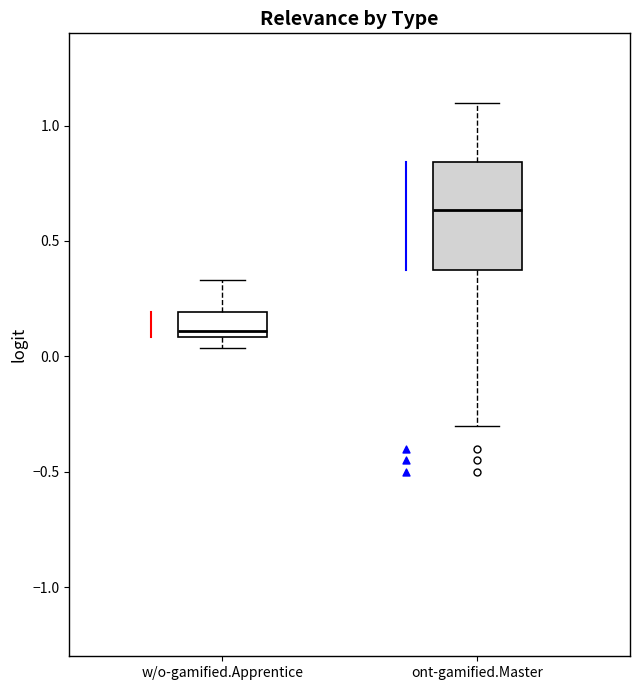

Reading left to right, transcribe this box plot: for each box, give where its median line is, the range the box spans, and where its two whiskers end, as read against the y-axis. The values are not printed on the chart, so give them approximately, as read against the axis.

w/o-gamified.Apprentice: median 0.10 (just above the box's lower edge), box 0.10 to 0.20, whiskers 0.05 to 0.35
ont-gamified.Master: median 0.65, box 0.35 to 0.85, whiskers -0.30 to 1.10